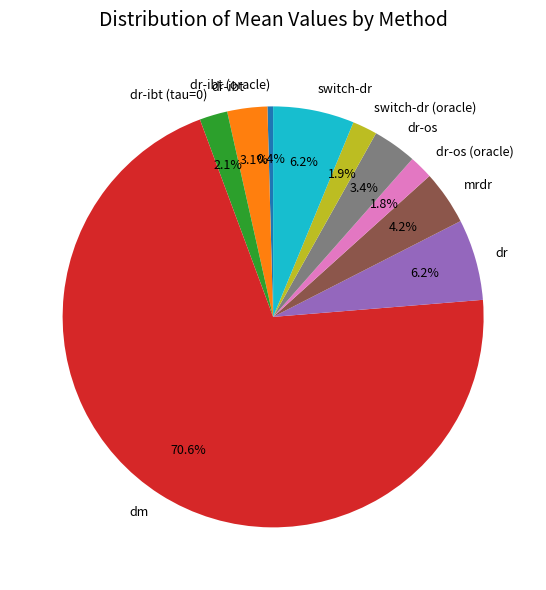

How many segments does this pie chart have?

10